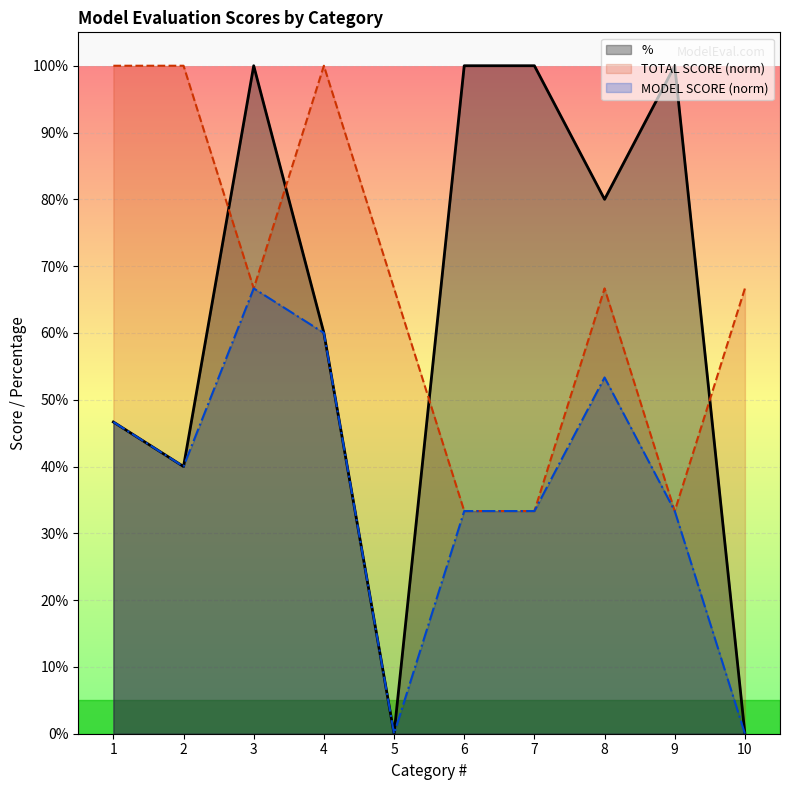

What is the total value across all series at 8?

2.0